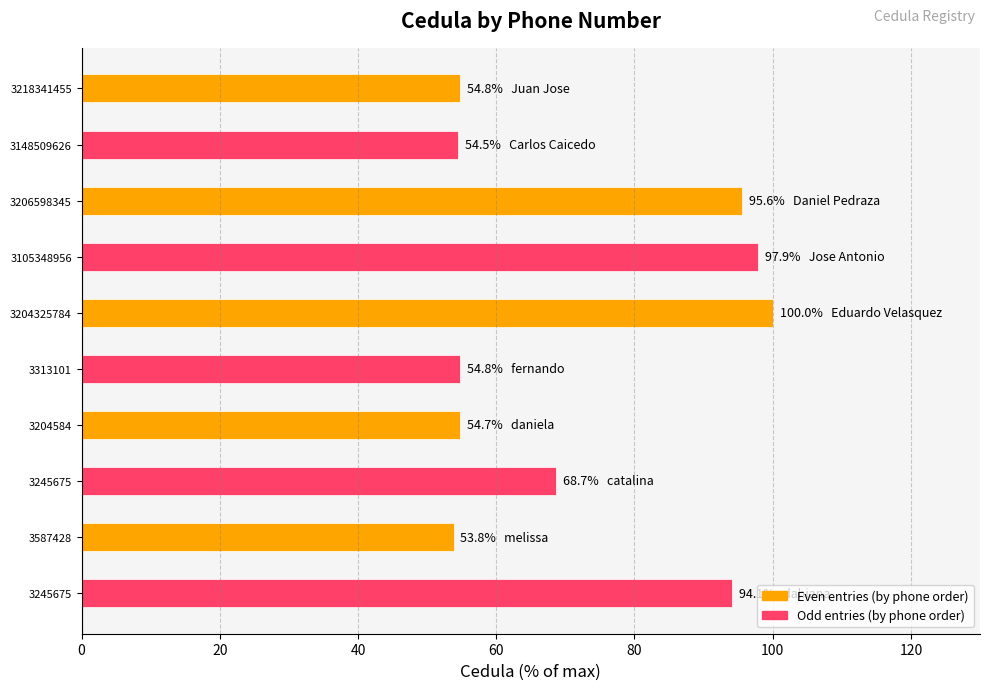

What is the total value across all series at 3206598345?

193.5